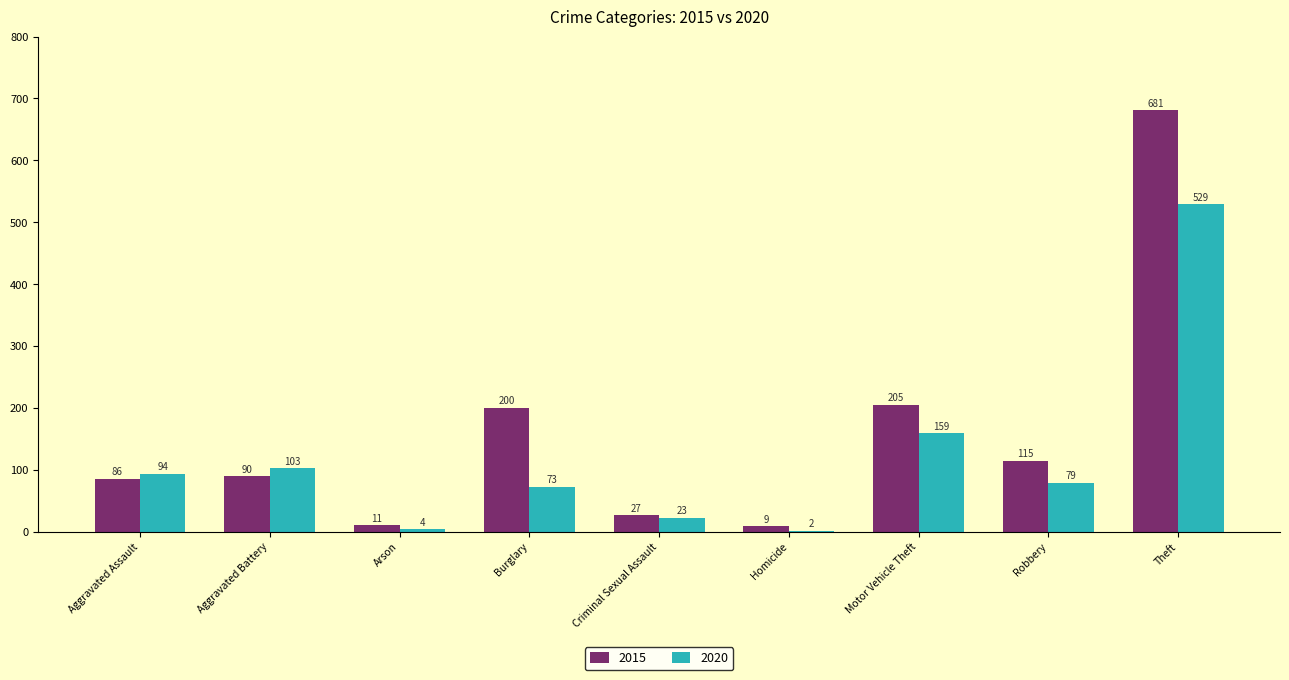

Which series changed the most between Arson and Robbery?

2015